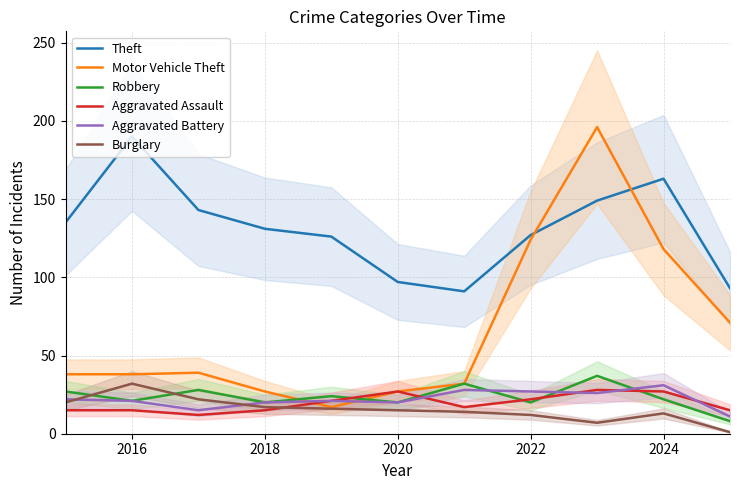

Is it true that Robbery equals 34 at 2020?

False